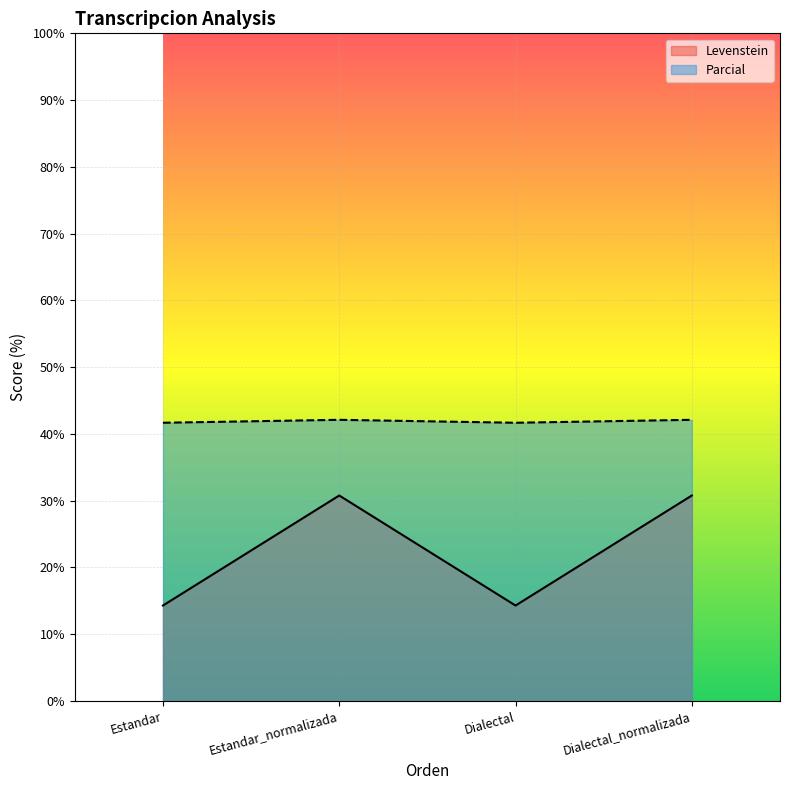

Reading left to right, transcribe all the data shown in this chart.

Levenstein: Estandar=14.3	Estandar_normalizada=30.8	Dialectal=14.3	Dialectal_normalizada=30.8
Parcial: Estandar=41.7	Estandar_normalizada=42.1	Dialectal=41.7	Dialectal_normalizada=42.1